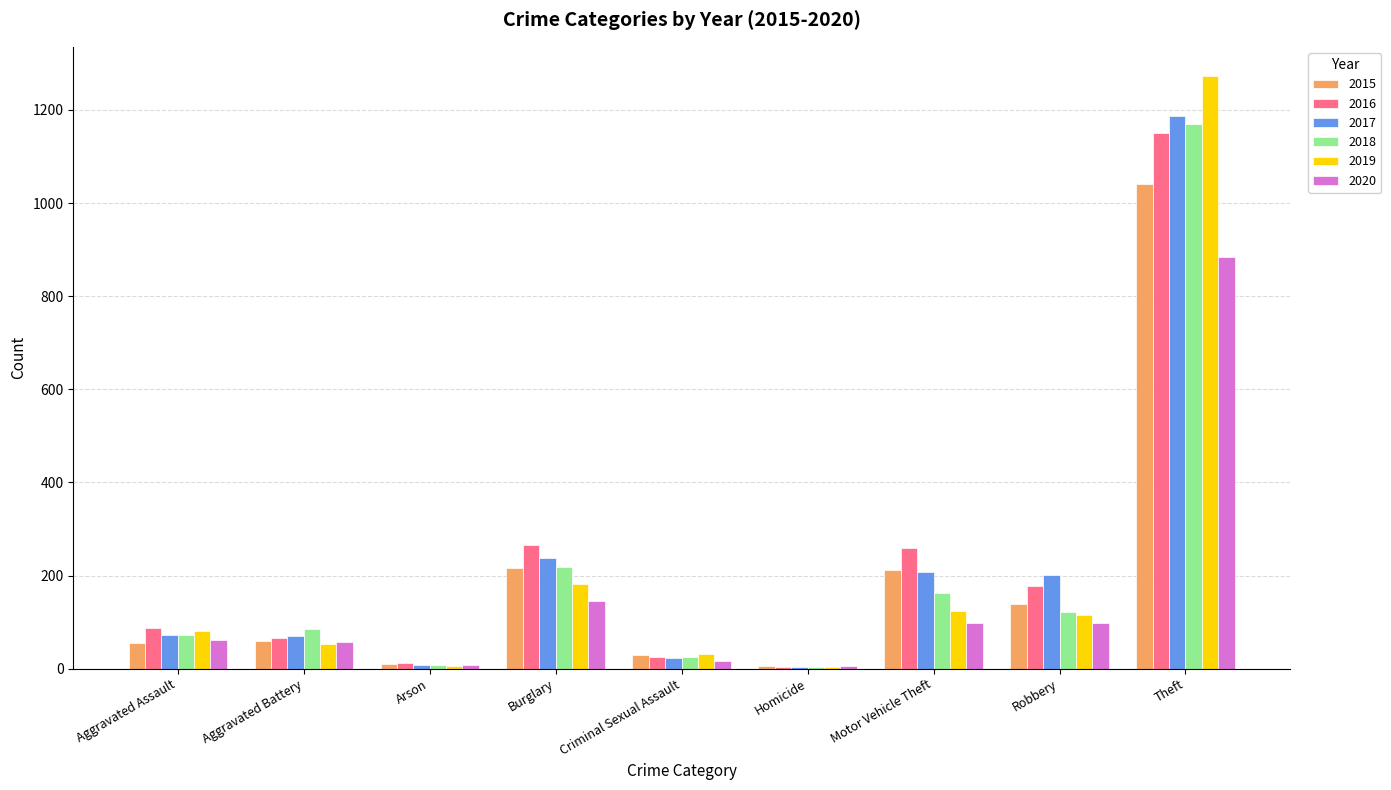

Are the bars horizontal?

No